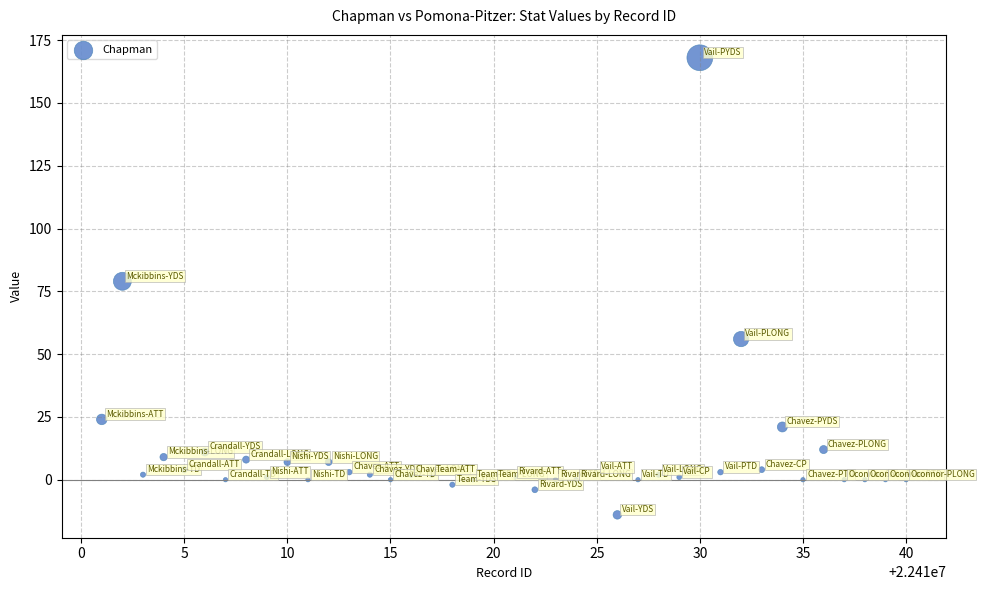

What is the range of Y values (max minus min)?

182